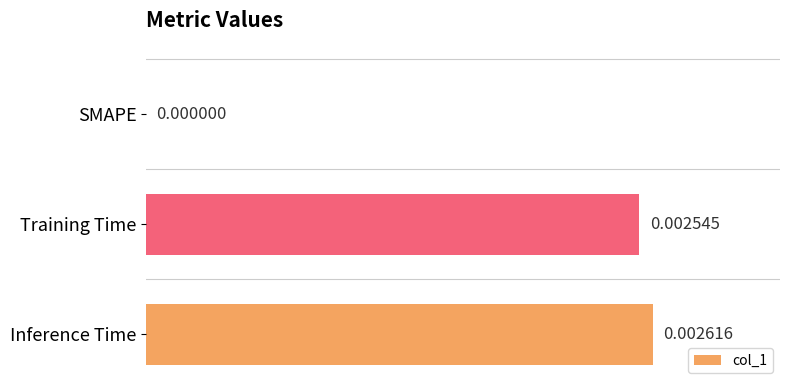

Which has a higher value, Inference Time or Training Time?

Inference Time